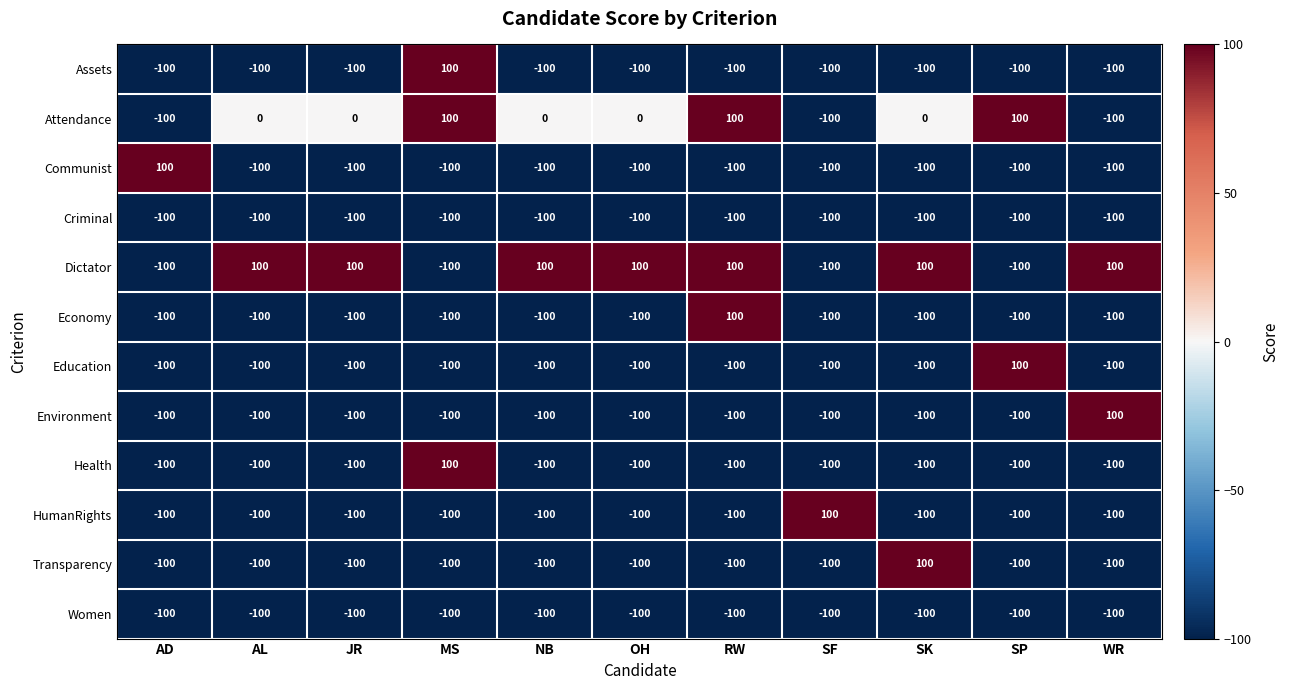

Is it true that Dictator equals -100 at AD?

True